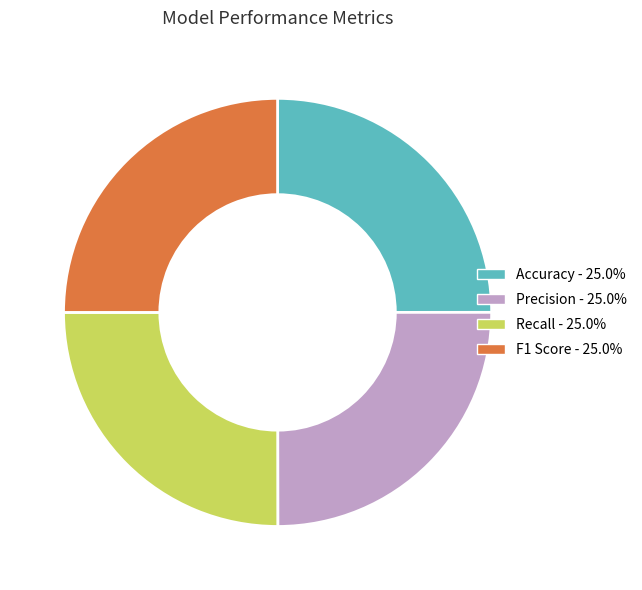

Is there any slice that represents more than half of the pie?

No